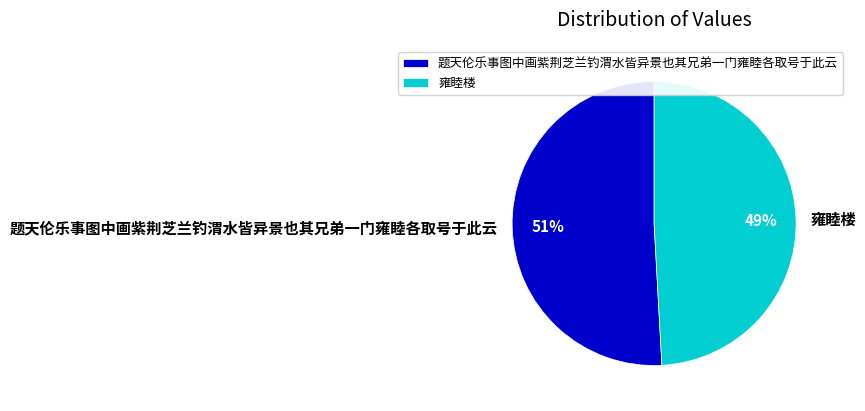

Is there a majority slice in this chart?

Yes